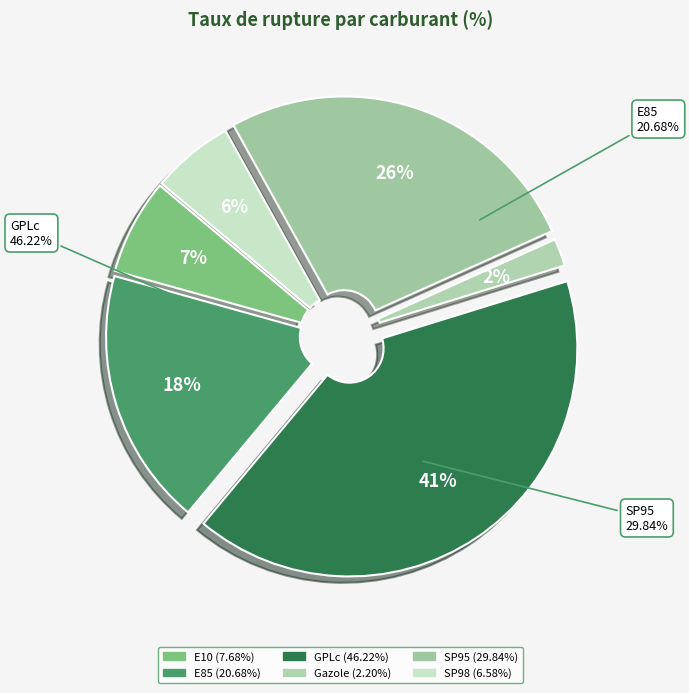

True or false: E10 accounts for 7% of the total.

True